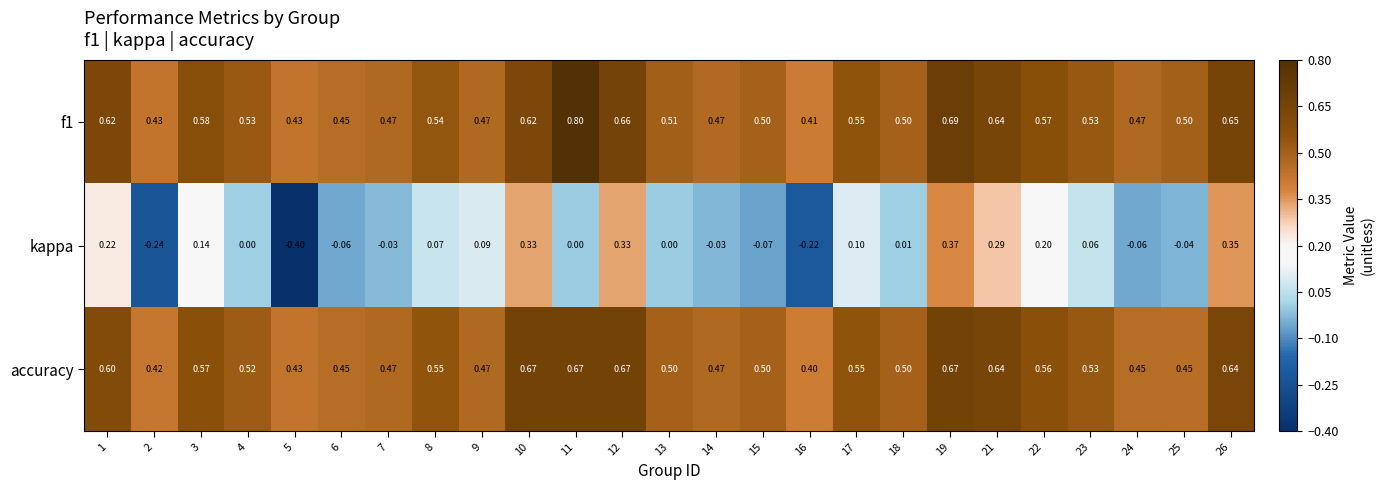

At how many categories does at least one series exceed 0?

25